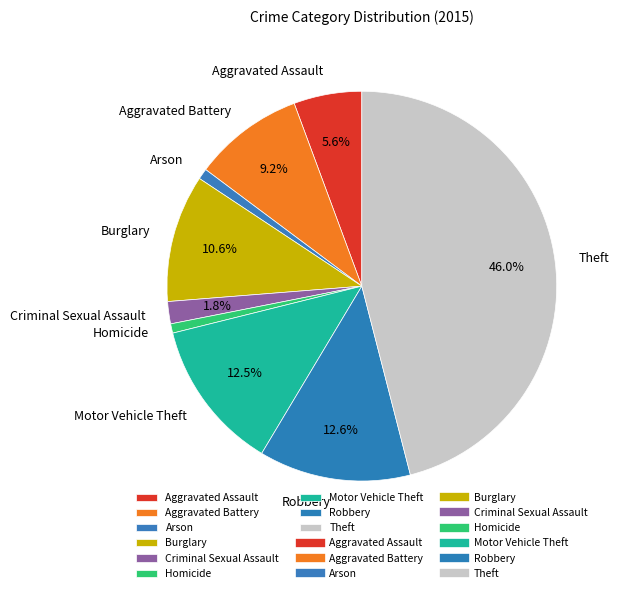

Is there any slice that represents more than half of the pie?

No